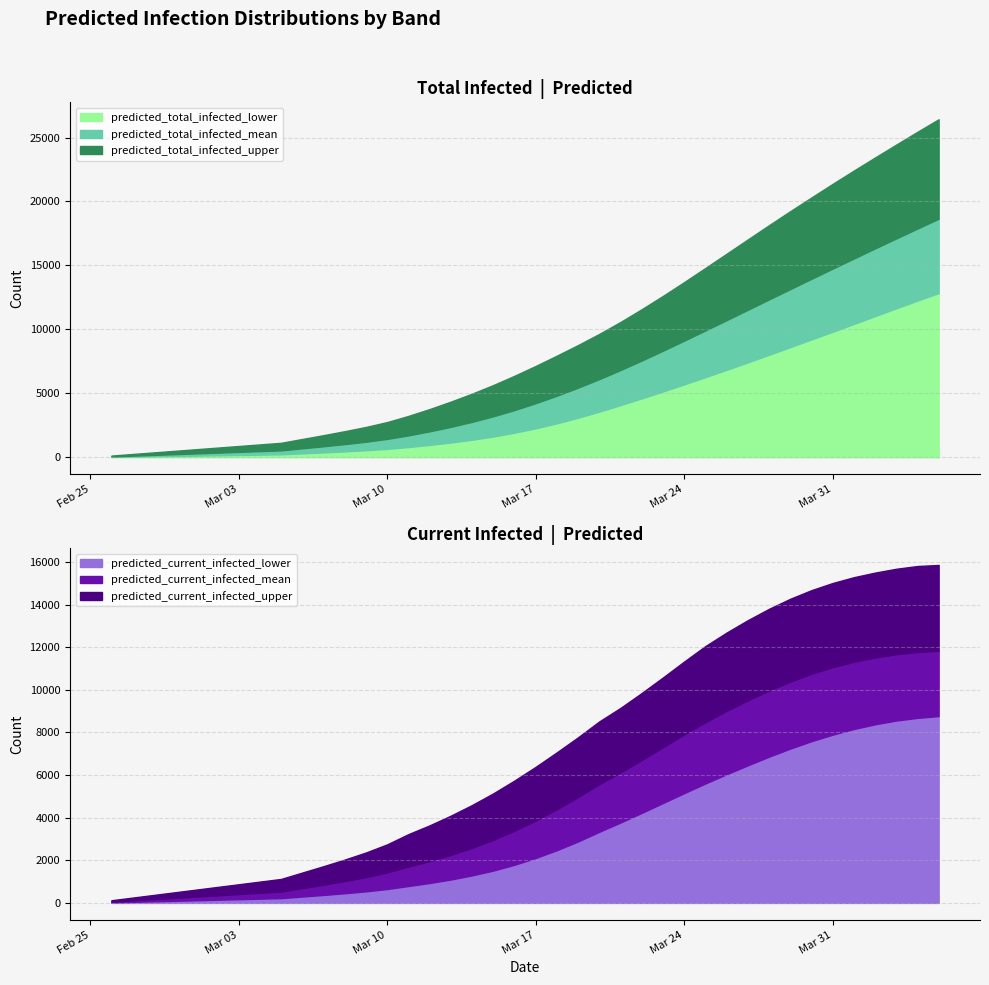

Where does the predicted_total_infected_lower series first go above 2259?

21